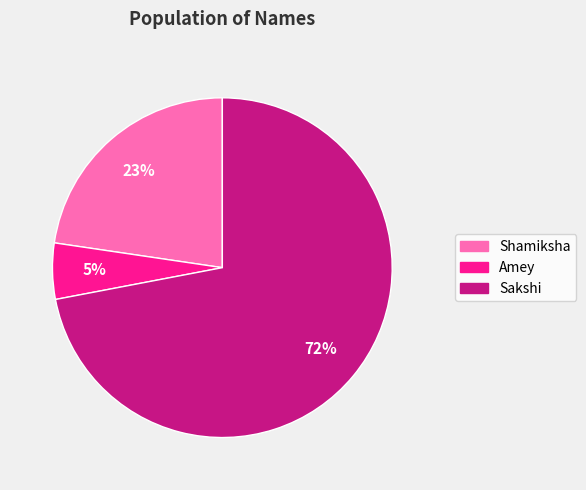

How many slices are in this pie chart?

3